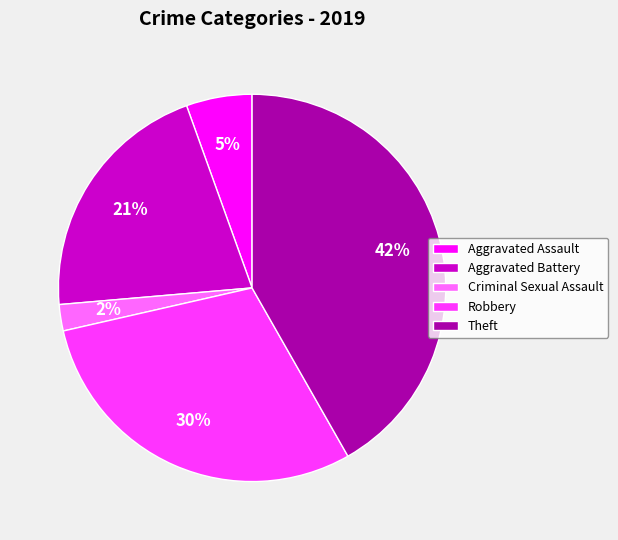

To the nearest percent, what is the difference between the Criminal Sexual Assault and Theft slice percentages?

40%